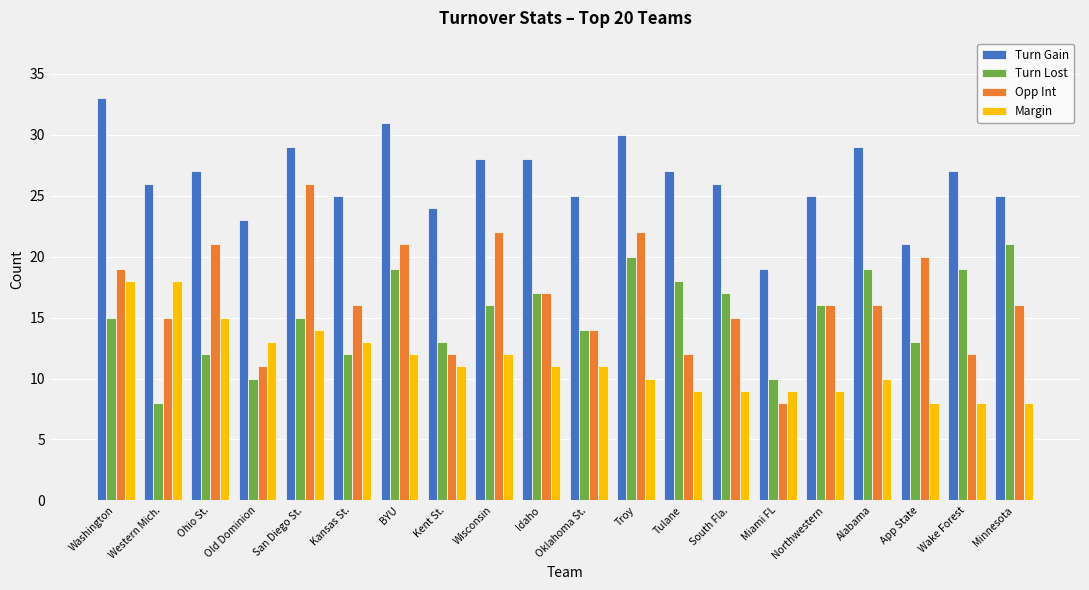

Reading left to right, transcribe all the data shown in this chart.

Turn Gain: 33	26	27	23	29	25	31	24	28	28	25	30	27	26	19	25	29	21	27	25
Turn Lost: 15	8	12	10	15	12	19	13	16	17	14	20	18	17	10	16	19	13	19	21
Opp Int: 19	15	21	11	26	16	21	12	22	17	14	22	12	15	8	16	16	20	12	16
Margin: 18	18	15	13	14	13	12	11	12	11	11	10	9	9	9	9	10	8	8	8